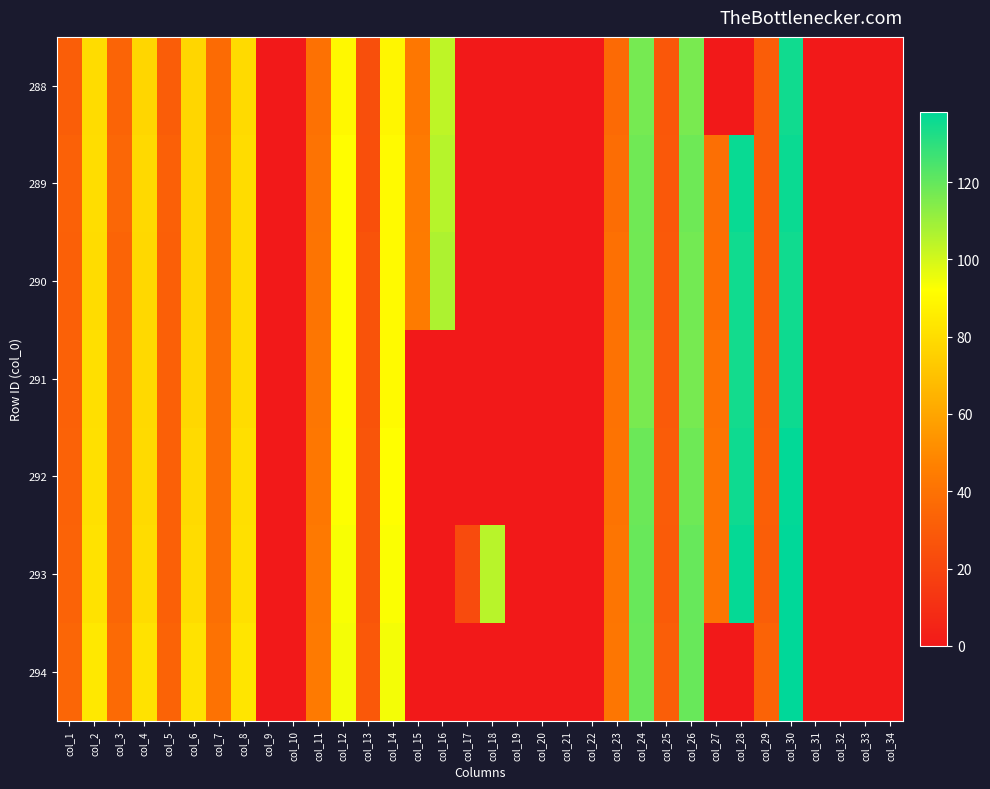

What is the difference between the highest and lowest values at col_3?

3.1